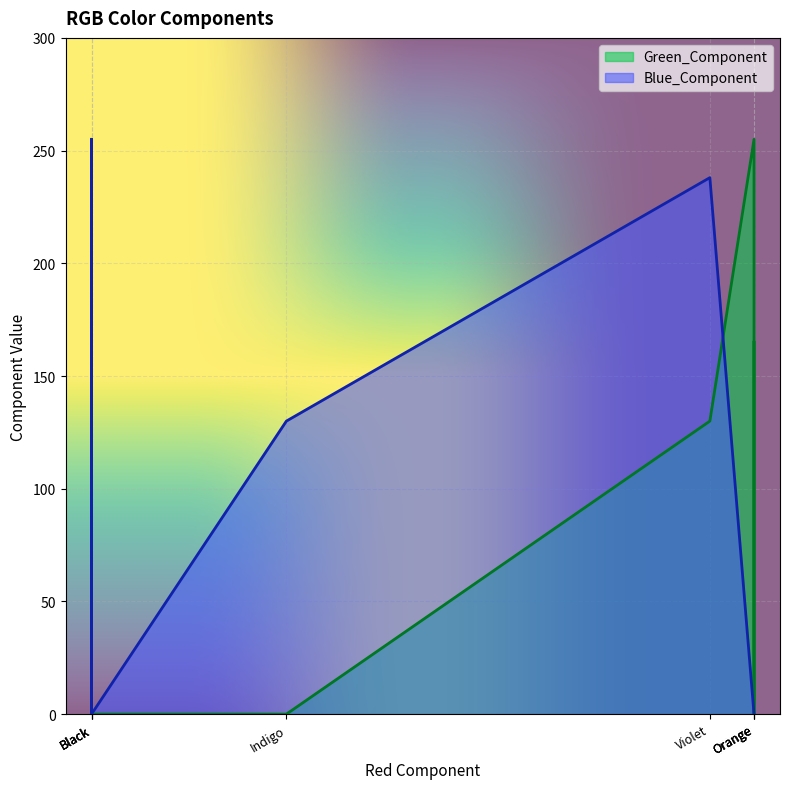

What value does the Green_Component series have at Violet?

130